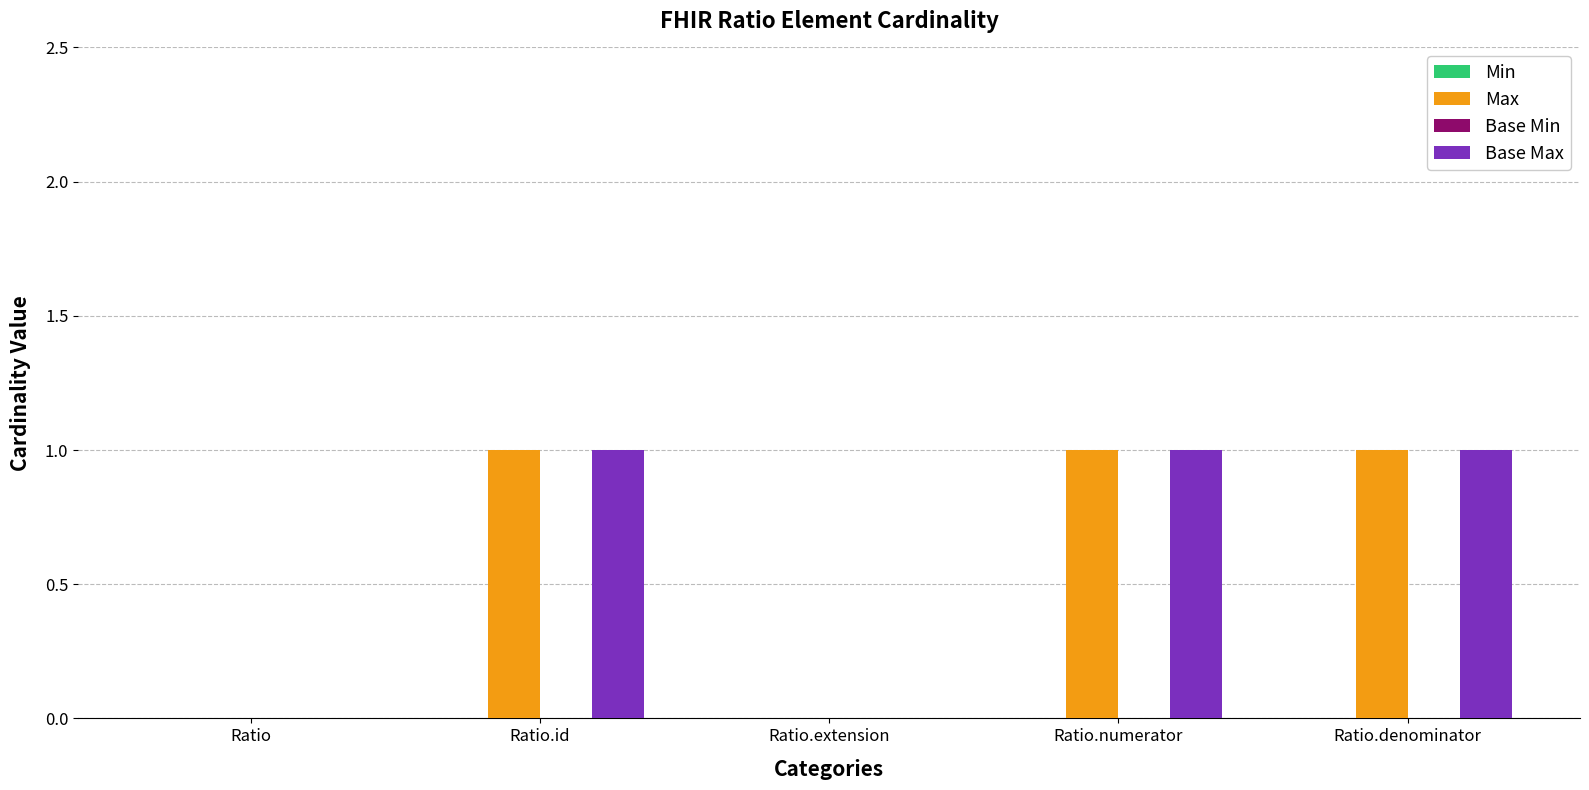

What is the sum of all Base Max values?

3